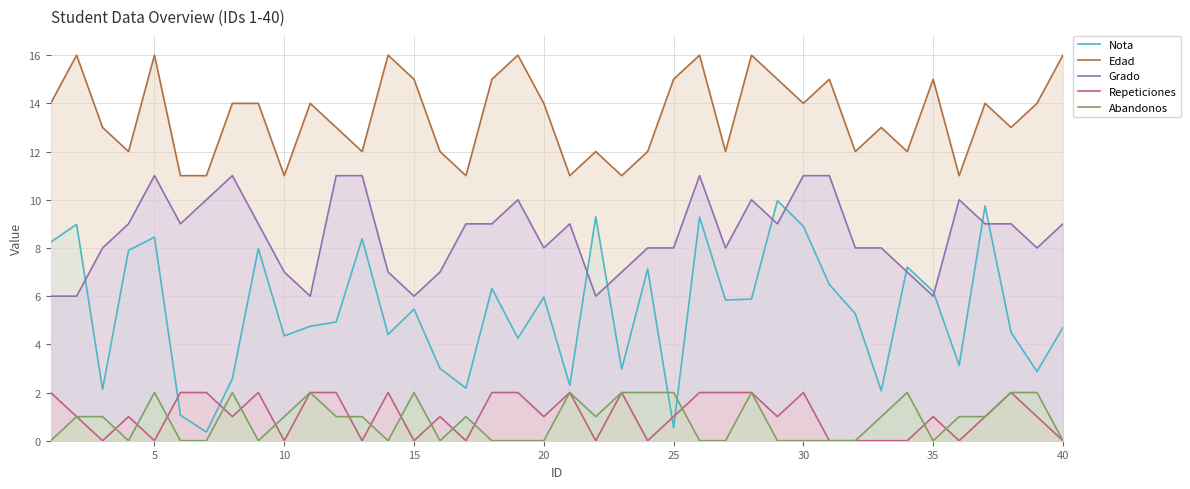

How many positive values does the Repeticiones series have?

26